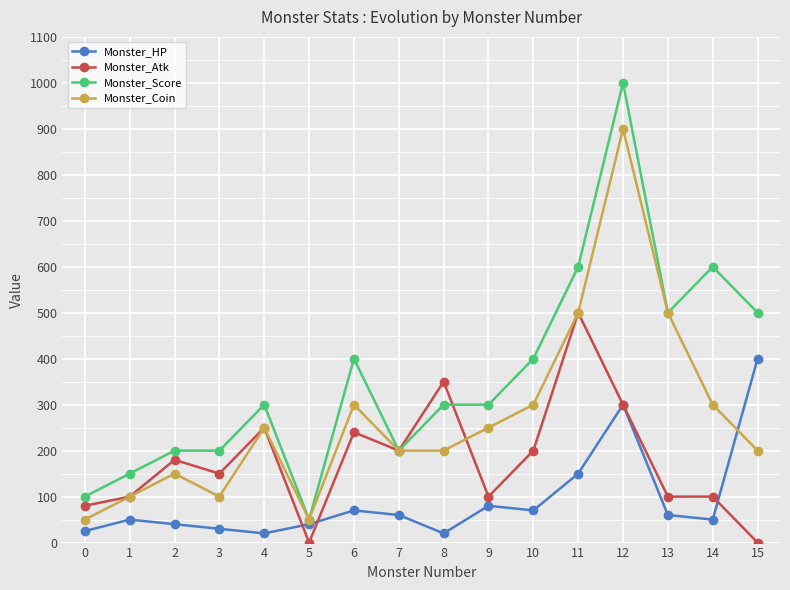

Is it true that Monster_HP equals 25 at 0?

True